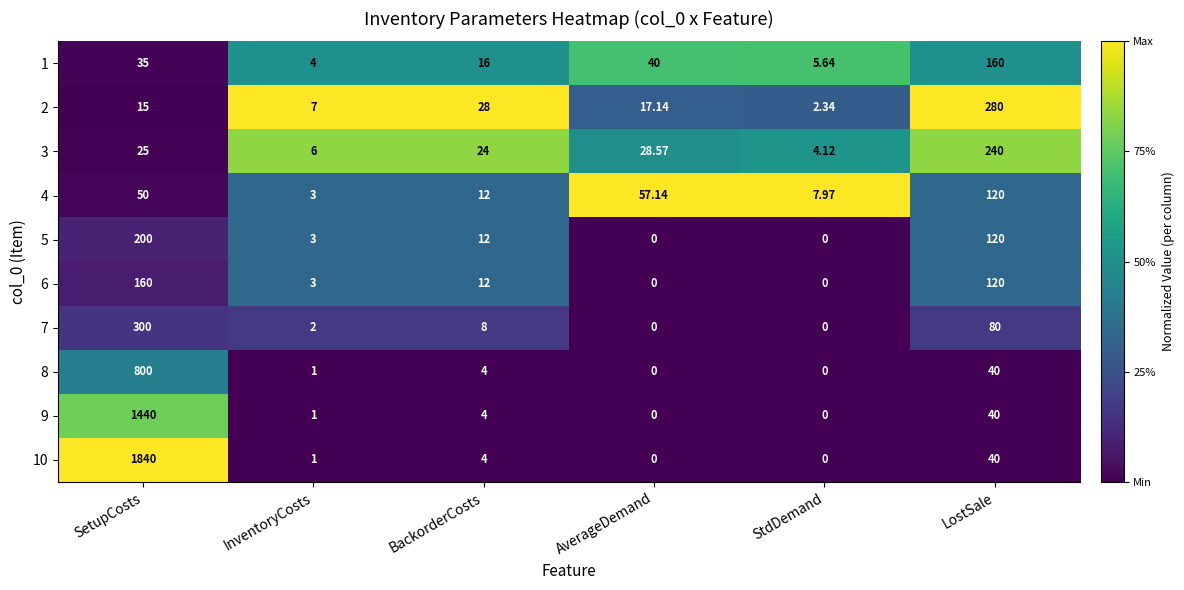

List the labels in order of 3 value, smallest first.

StdDemand, InventoryCosts, BackorderCosts, SetupCosts, AverageDemand, LostSale